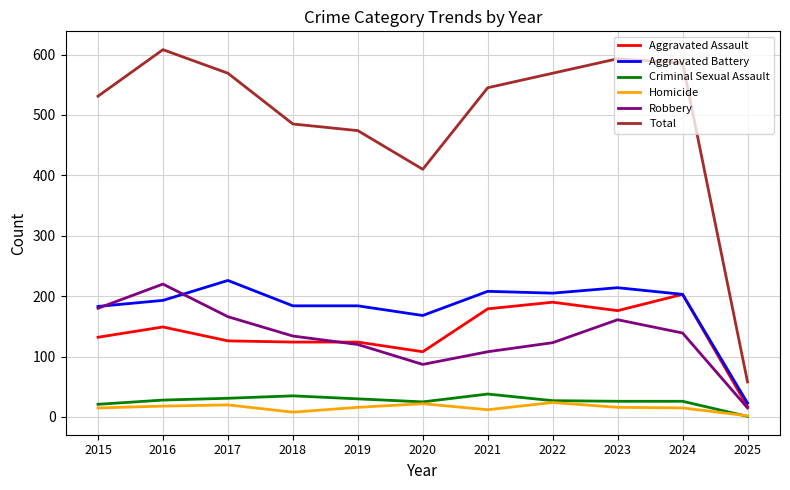

What is the sum of the Aggravated Battery values at 2025 and 2016?

216